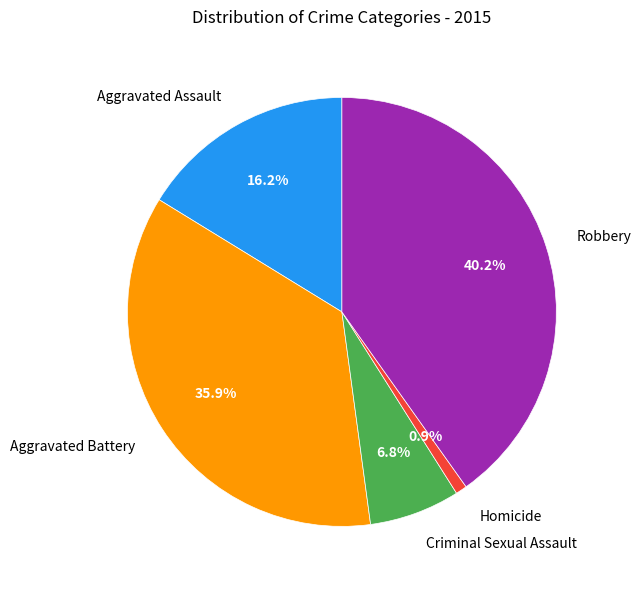

What percentage is the Criminal Sexual Assault slice, to the nearest percent?

7%